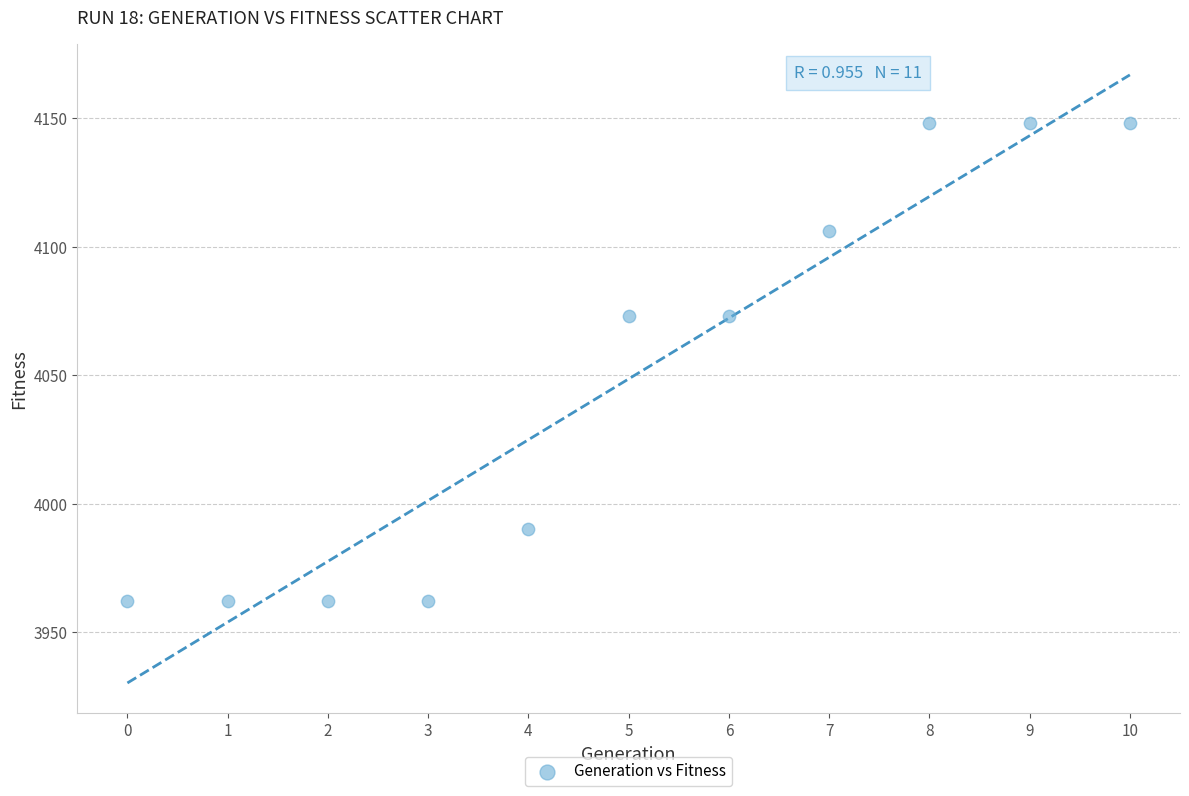

What is the average Y value?

4049